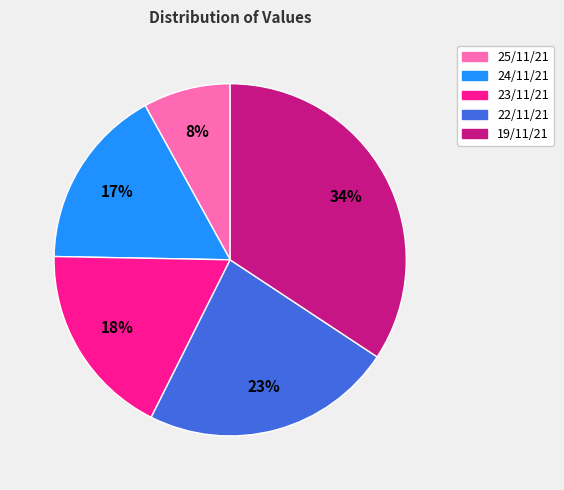

To the nearest percent, what percentage of the pie is 19/11/21?

34%